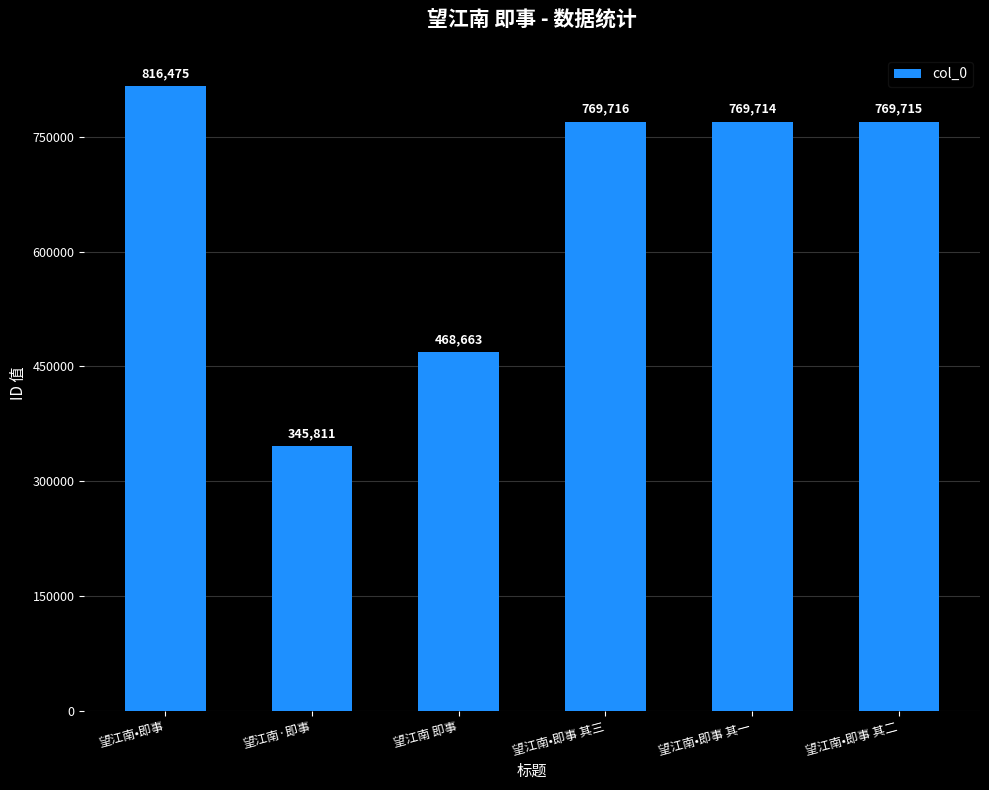

Does the chart contain stacked bars?

No